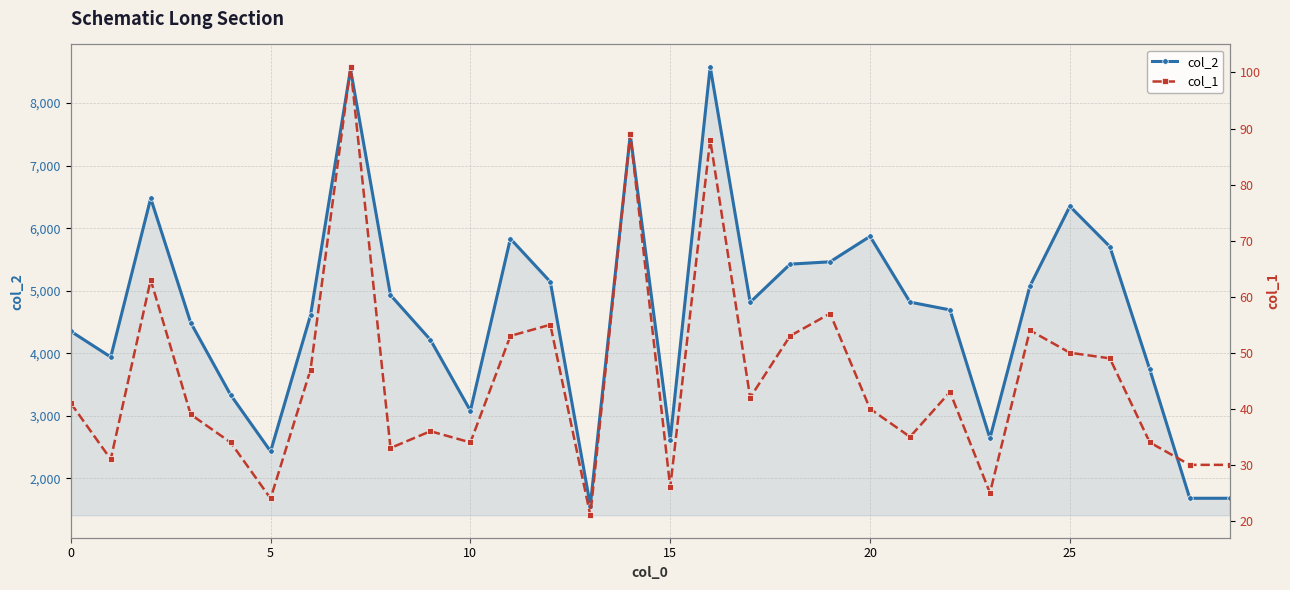

At which category is the sum across all series the highest?

16